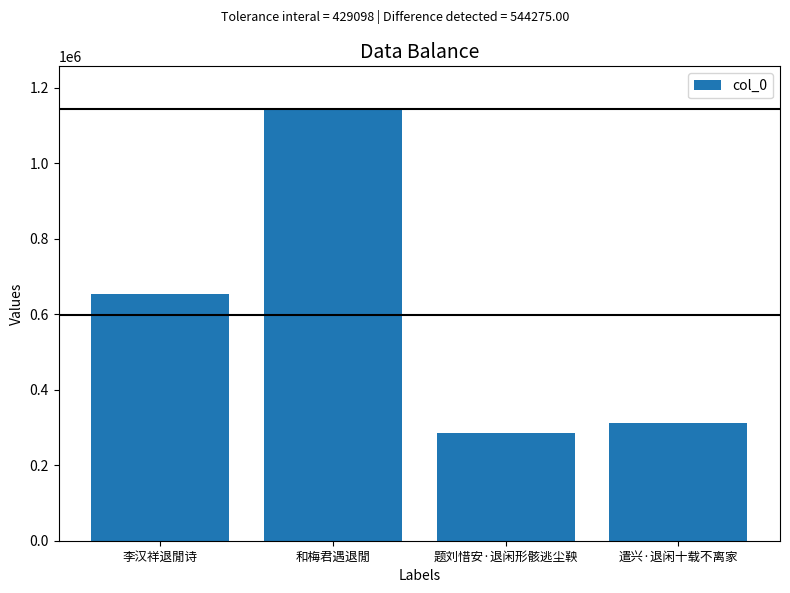

Does the chart contain stacked bars?

No